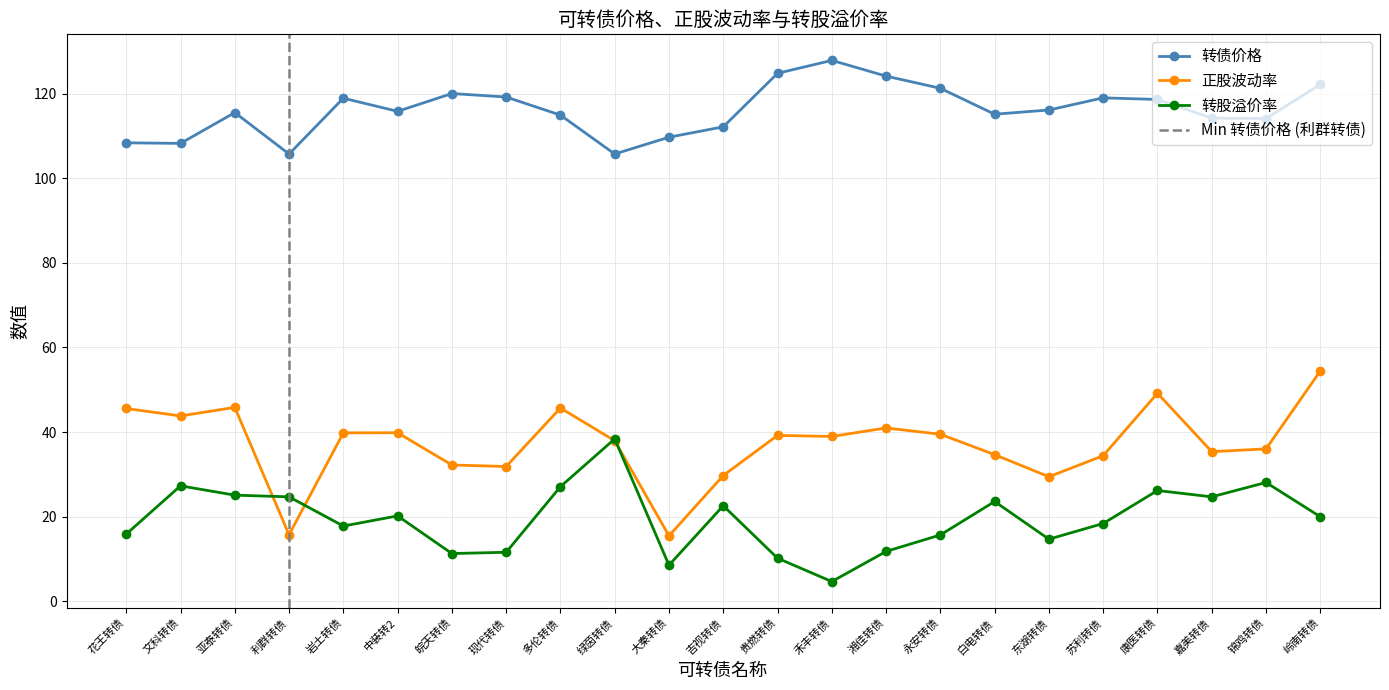

What is the sum of all 转债价格 values?

2671.4